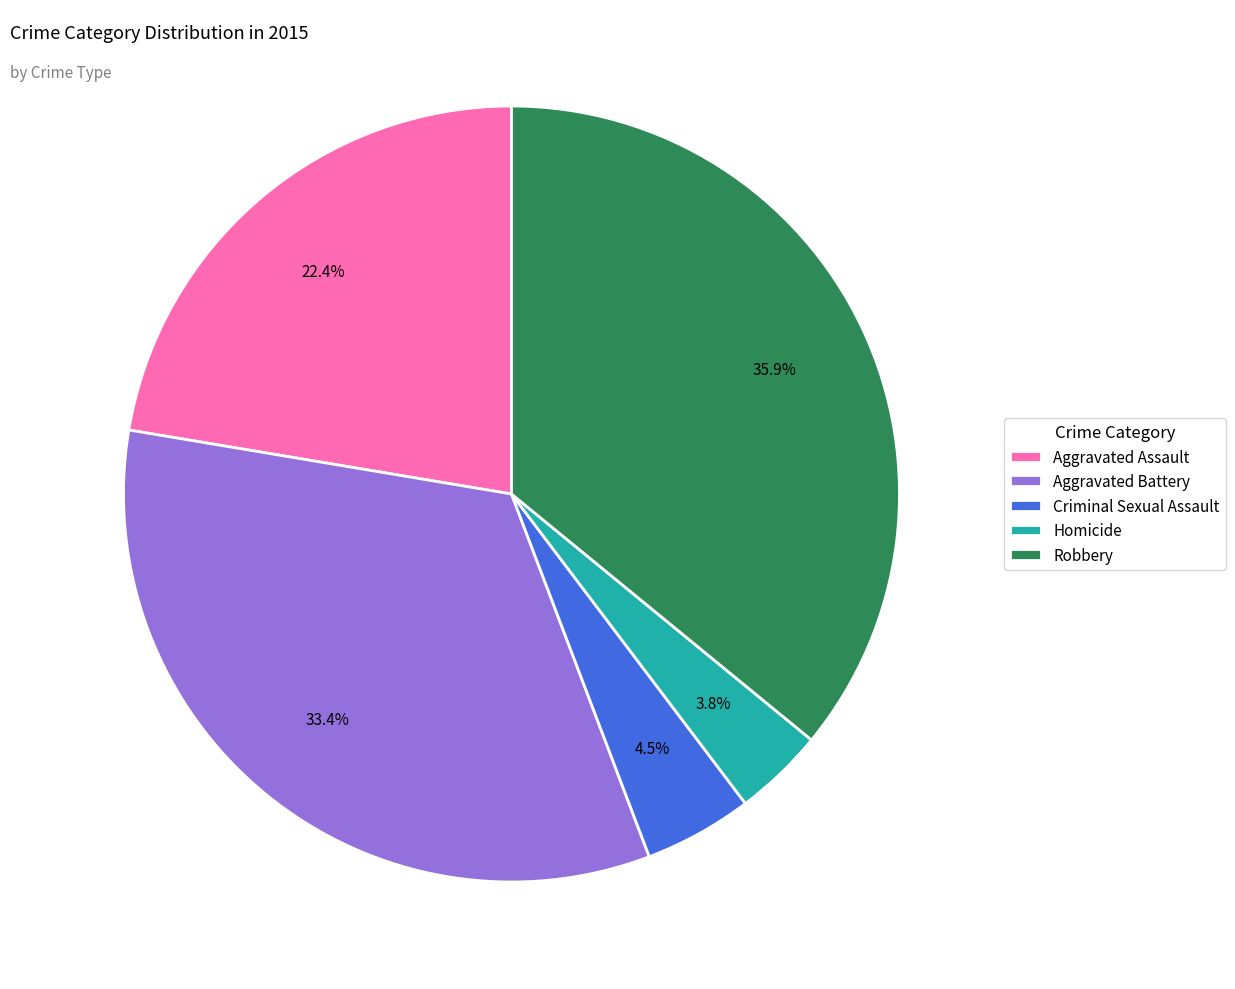

Does Robbery represent more than half of the total?

No